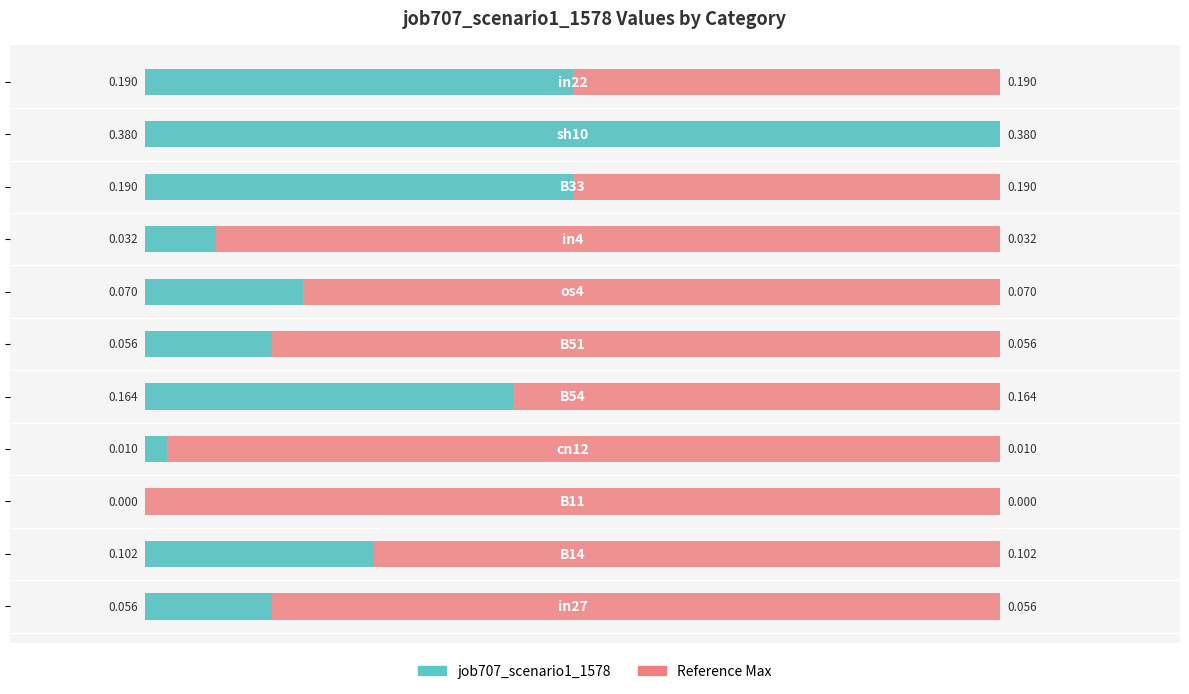

Reading right to left, transcribe all the data shown in this chart.

0.2	0.4	0.2	0.0	0.1	0.1	0.2	0.0	0.0	0.1	0.1